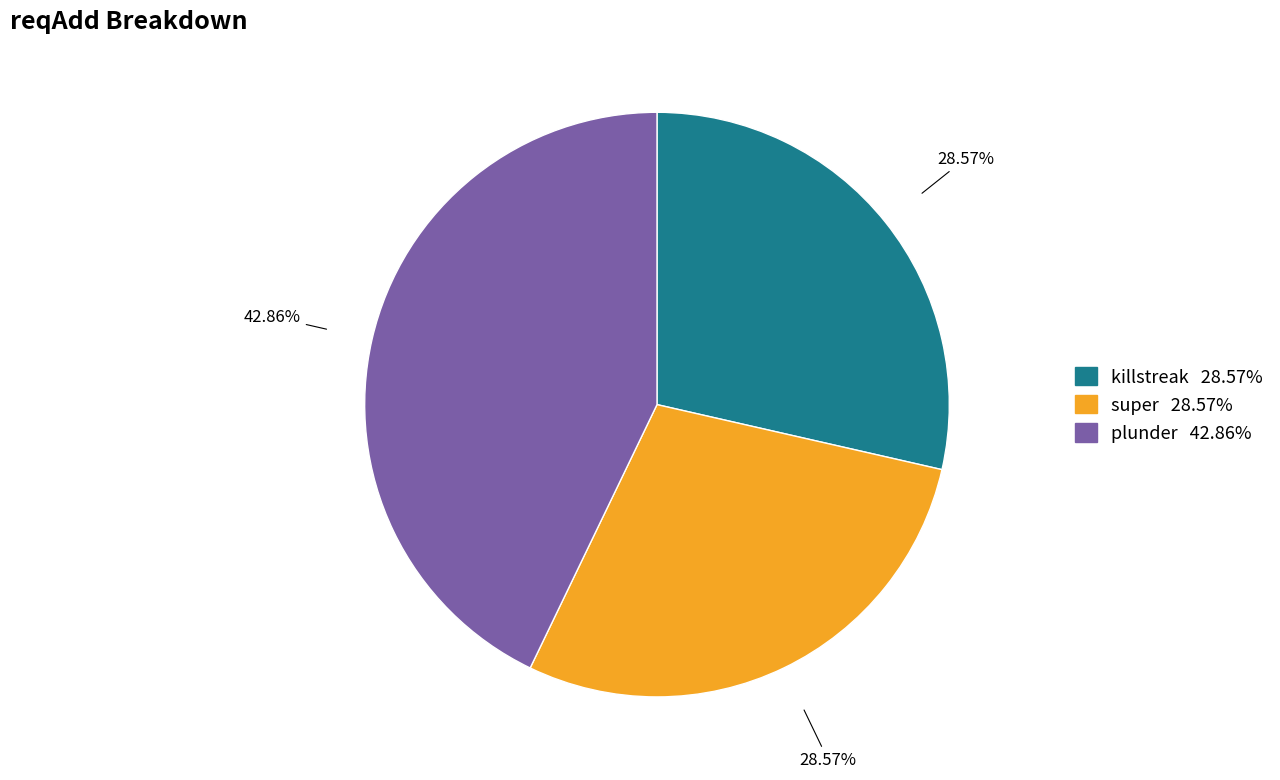

How many segments does this pie chart have?

3